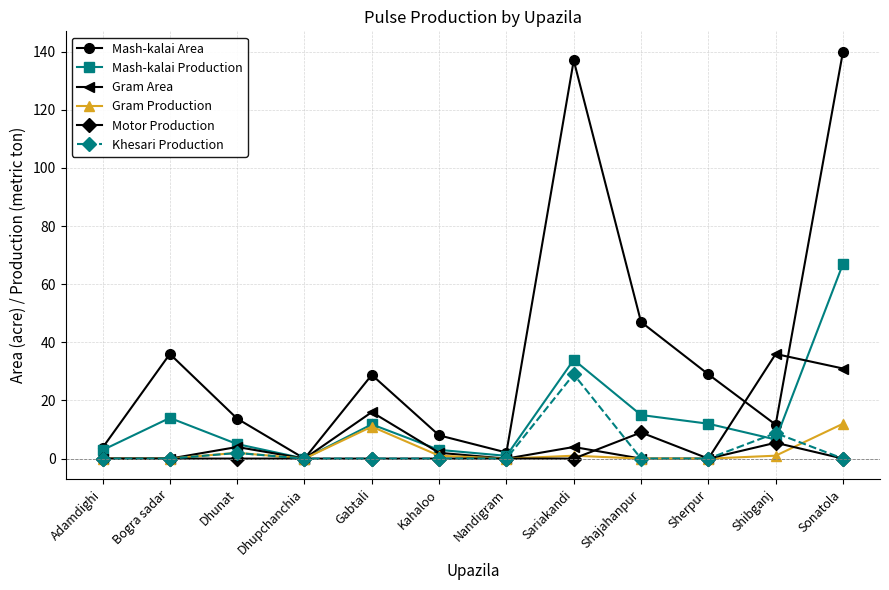

Which label corresponds to the largest value in the chart?

Sonatola